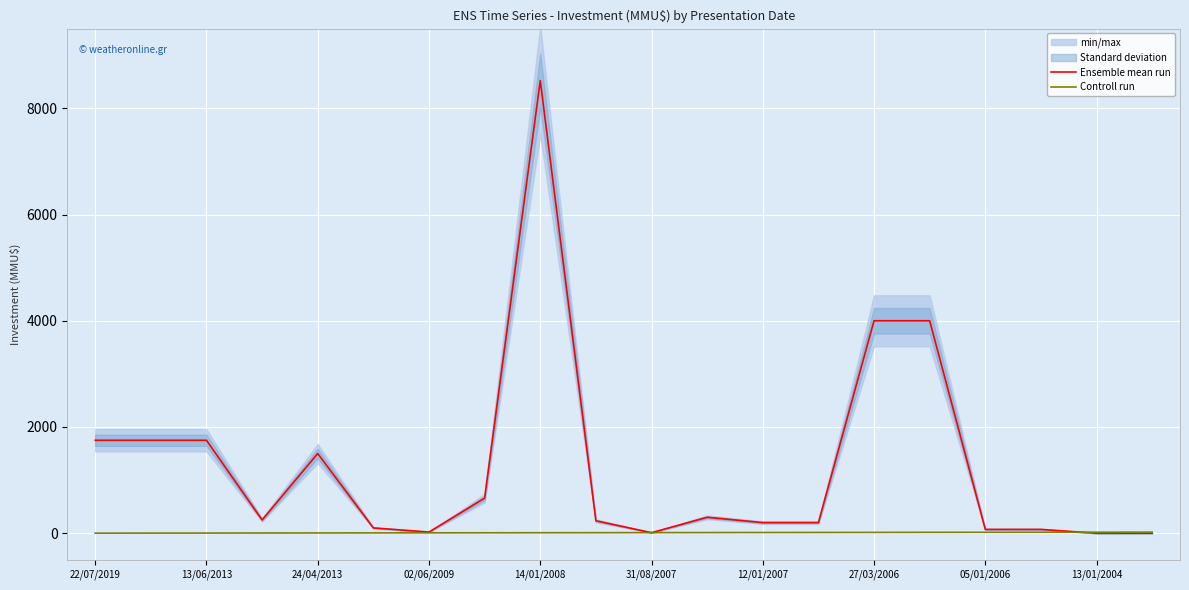

The Ensemble mean run series shows 2201 at 24/04/2013. True or false?

False